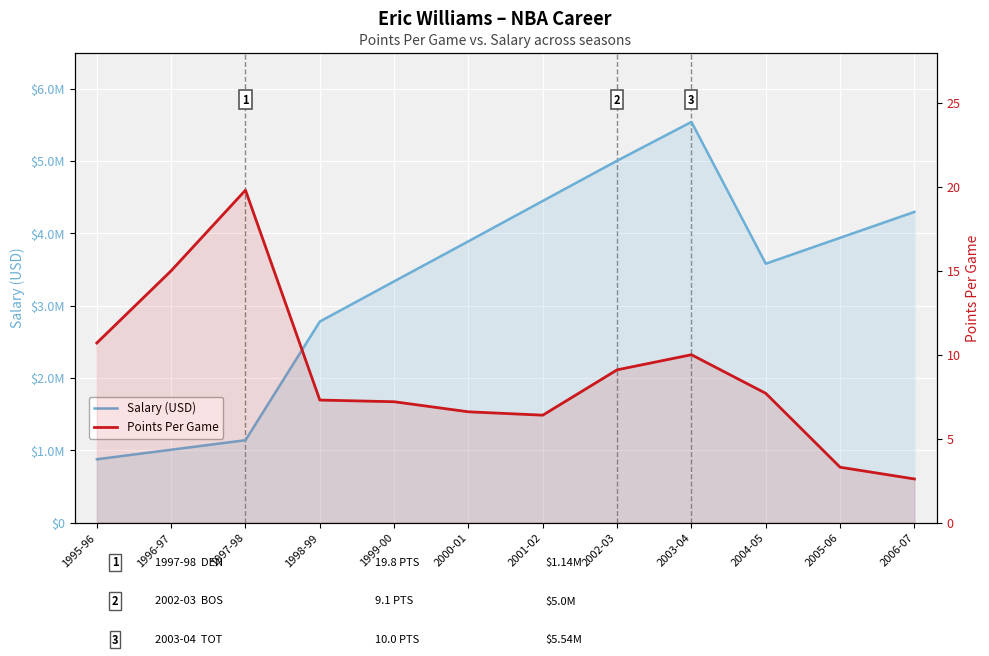

Is the value of Salary (USD) at 2000-01 greater than the value of Points Per Game at 2001-02?

Yes